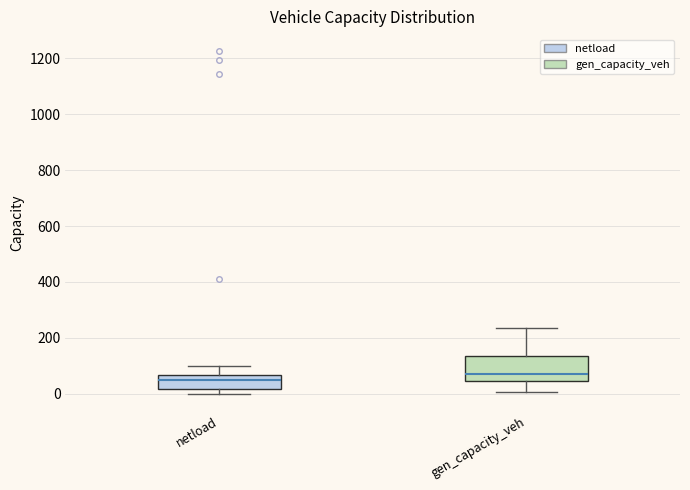

Which box's median line is the highest?

gen_capacity_veh